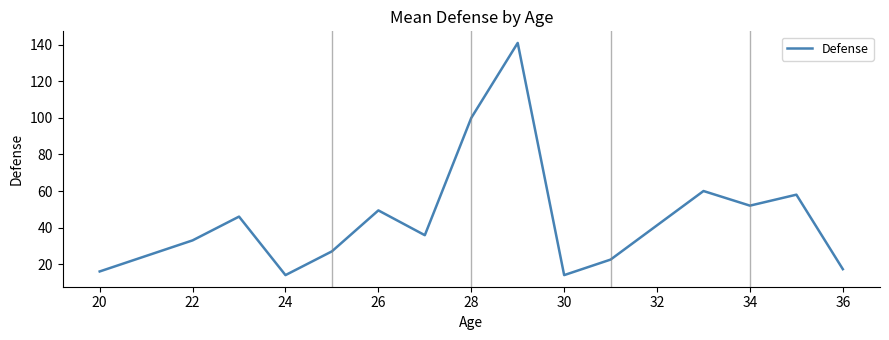

What is the sum of all values?

686.0